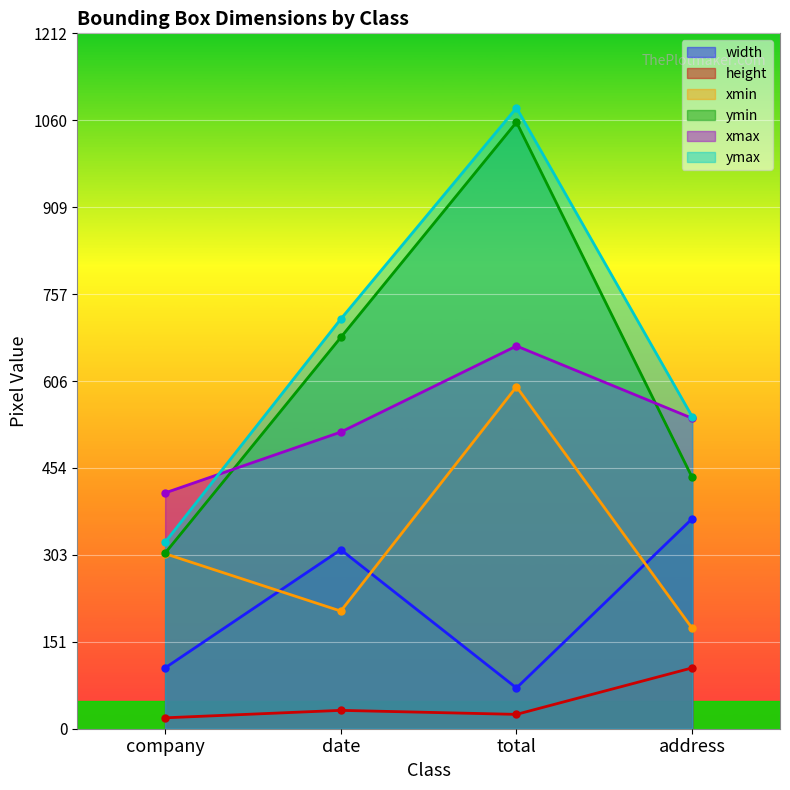

Rank the series by their maximum value, from highest to lowest.

ymax, ymin, xmax, xmin, width, height